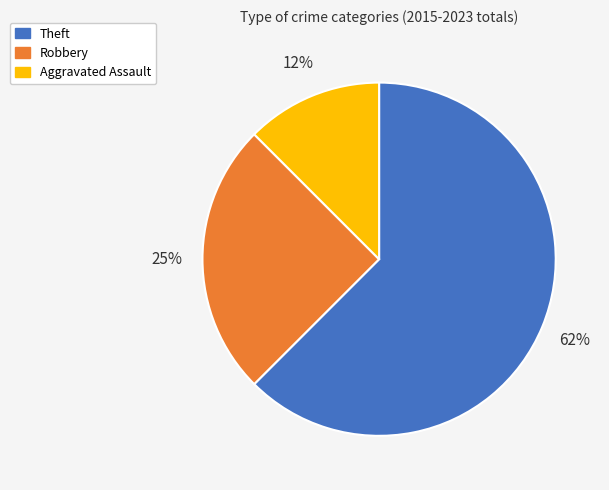

Is the sum of Robbery and Aggravated Assault greater than half?

No